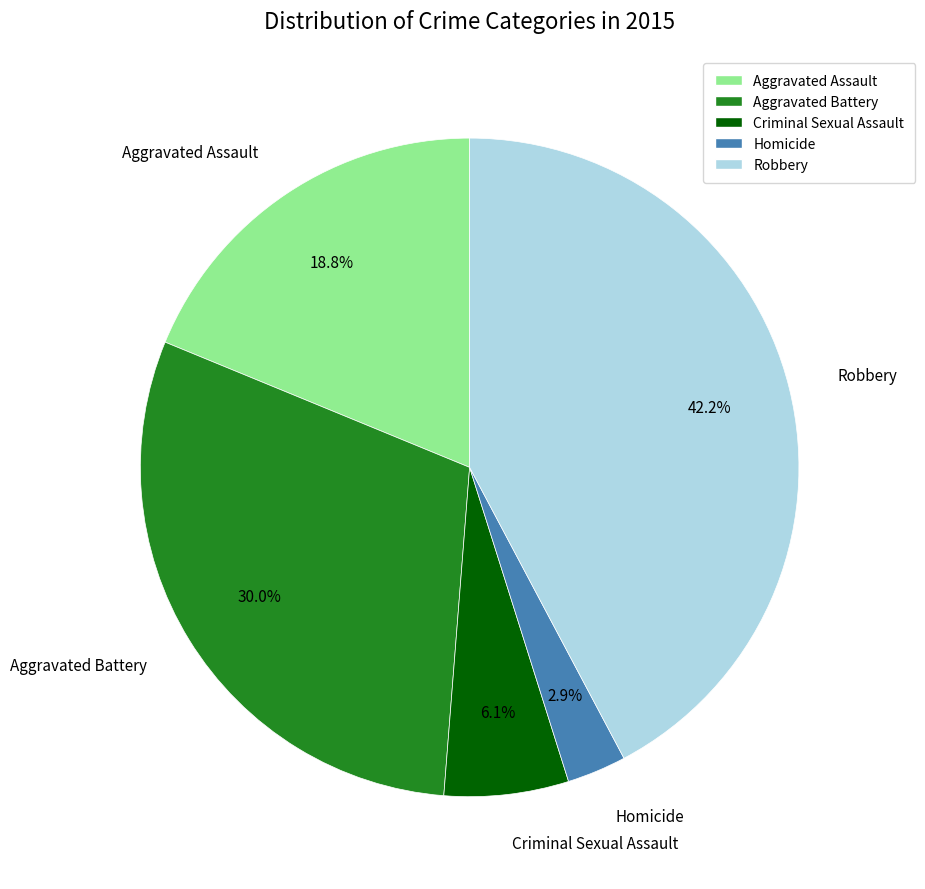

What is the ratio of the value at Aggravated Battery to the value at Robbery?

0.7